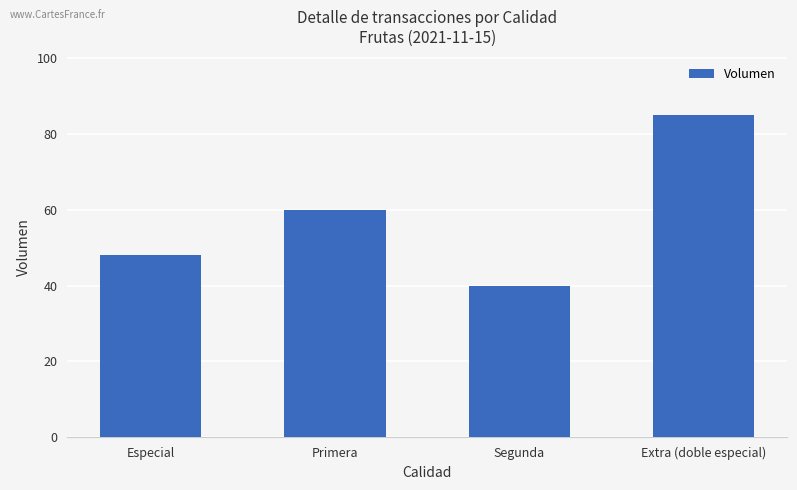

What is the maximum value shown in the chart?

85